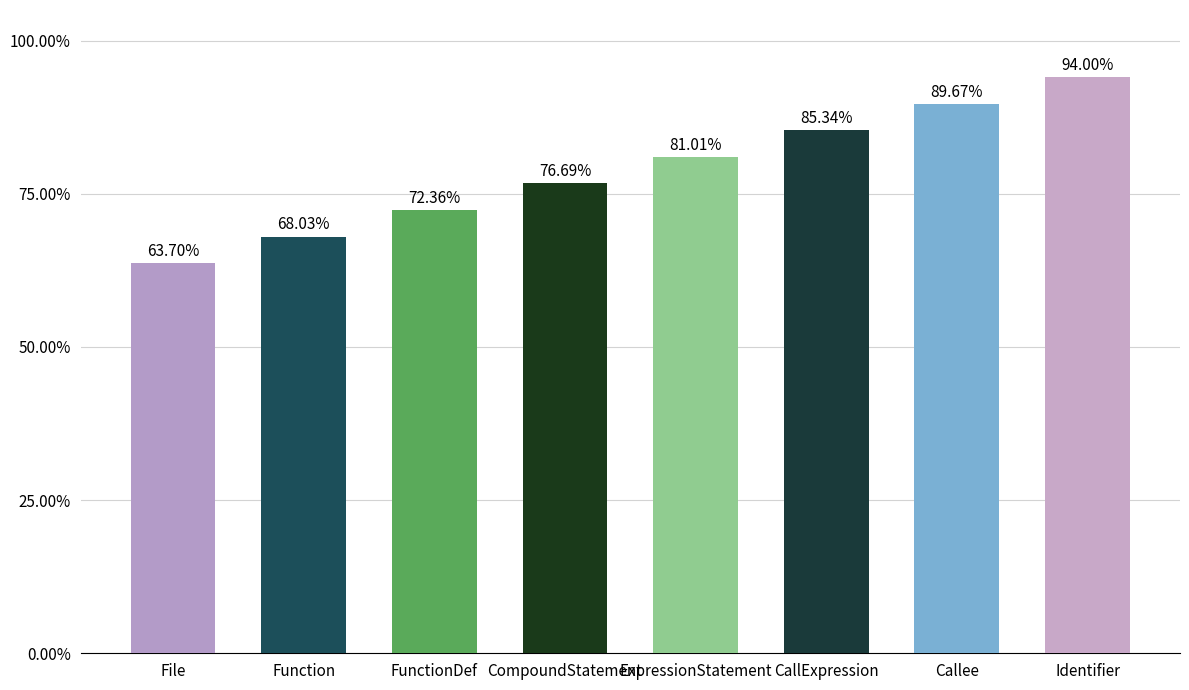

Read the value at FunctionDef.

72.4